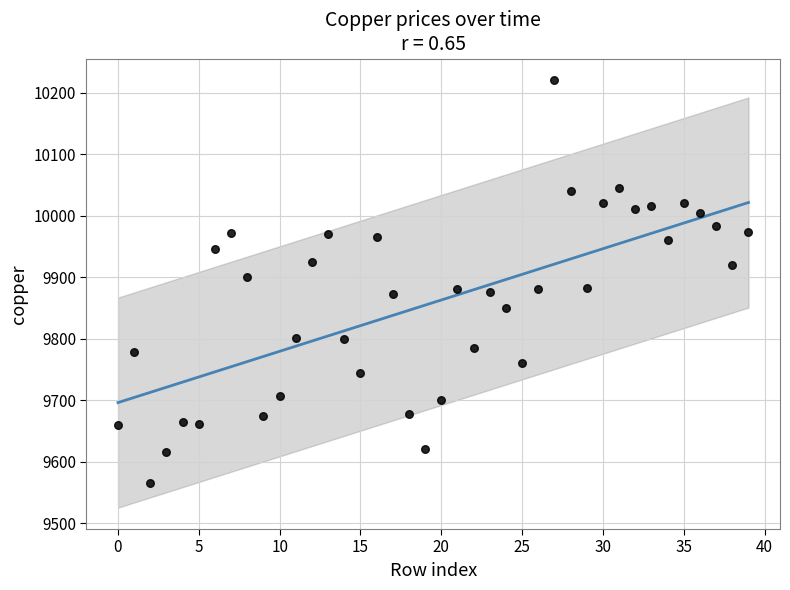

What is the range of Y values (max minus min)?

655.5